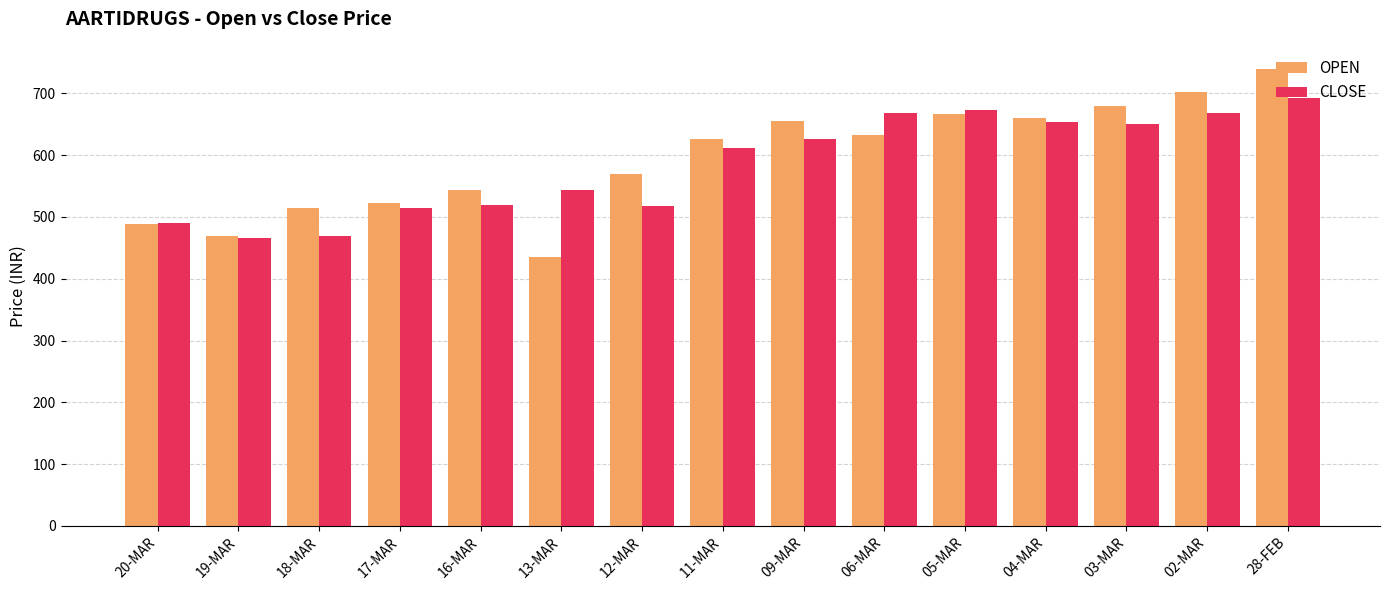

How many data points in OPEN are less than 626?

7